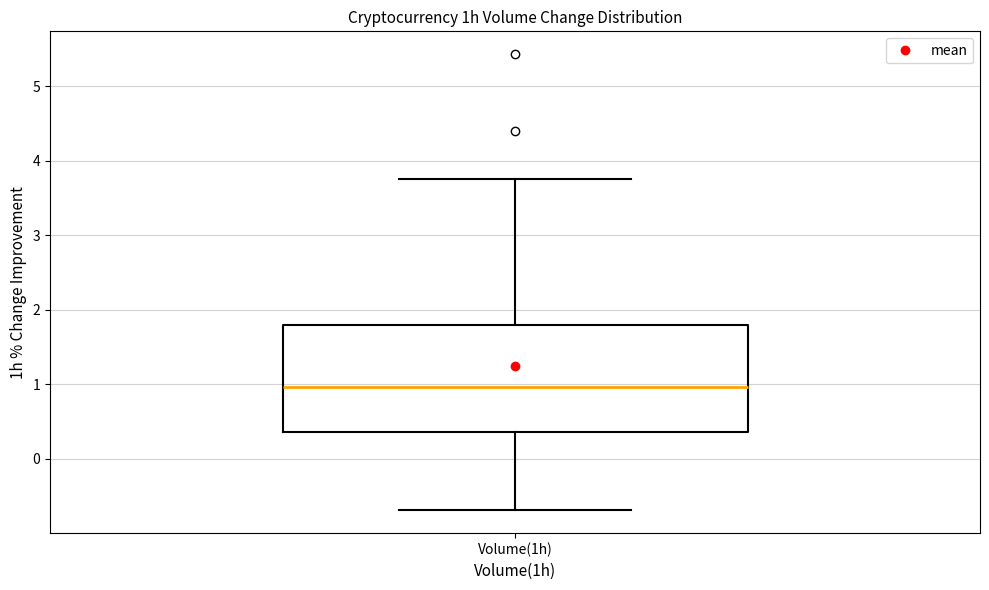

Where does the median line of the box for Volume(1h) sit on the y-axis? The values are not printed on the chart, so give them approximately, as read against the axis.

1.0